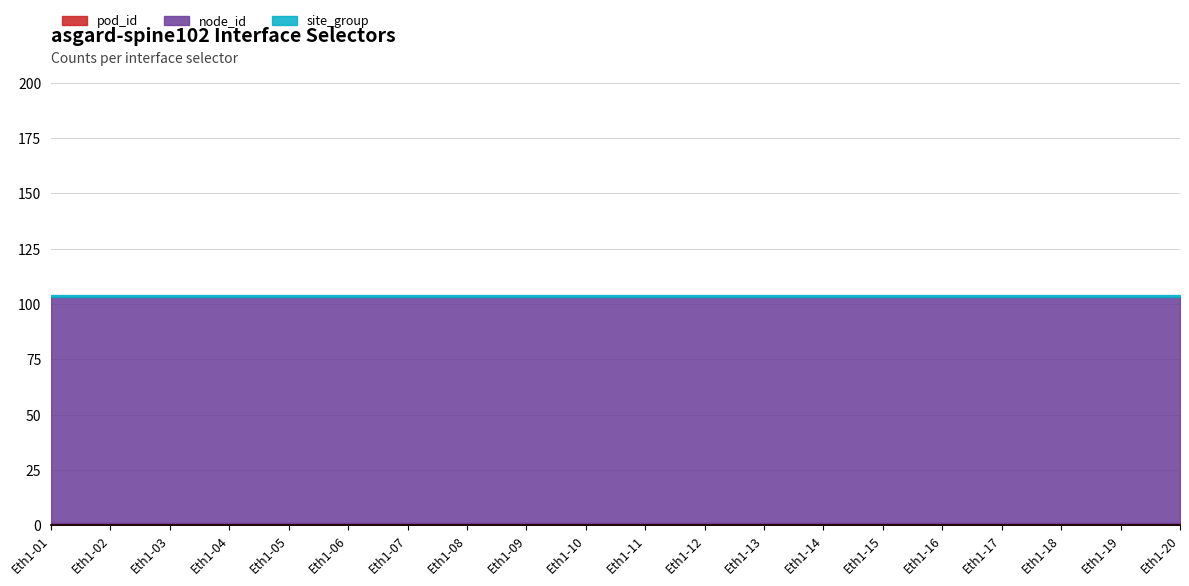

At how many categories does at least one series exceed 52?

20